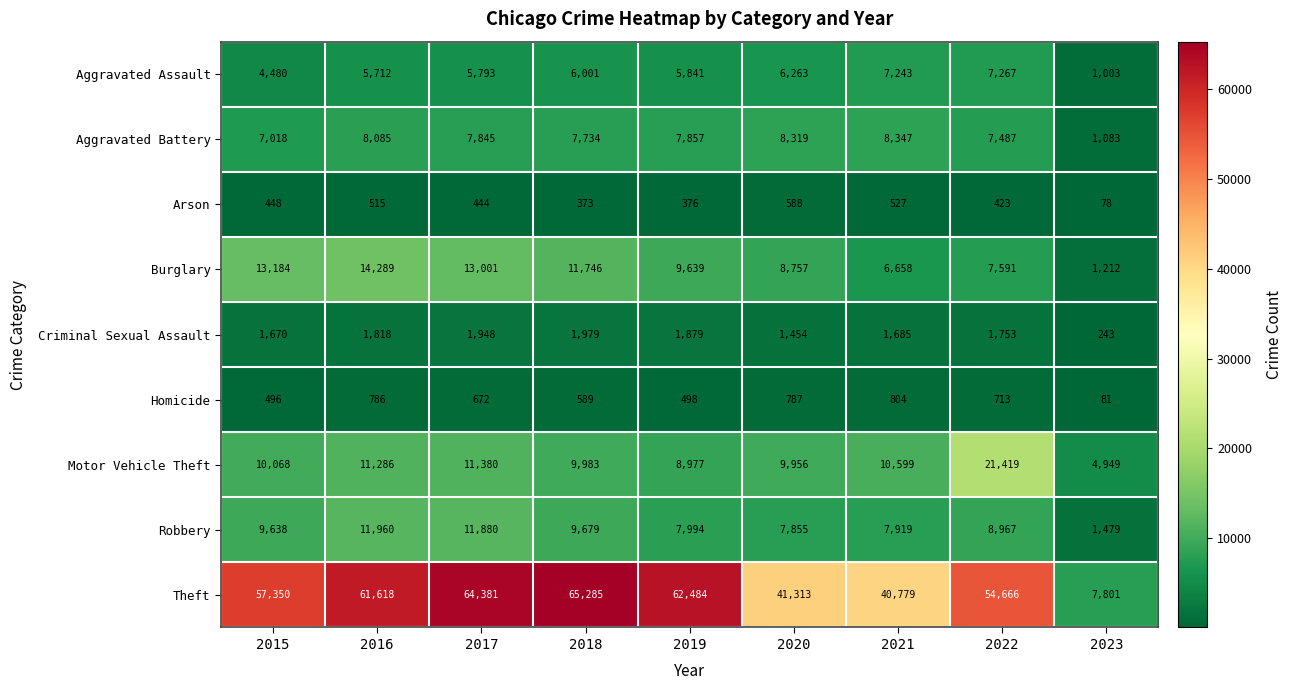

What is the spread (max minus min) of values at 2018?

64912